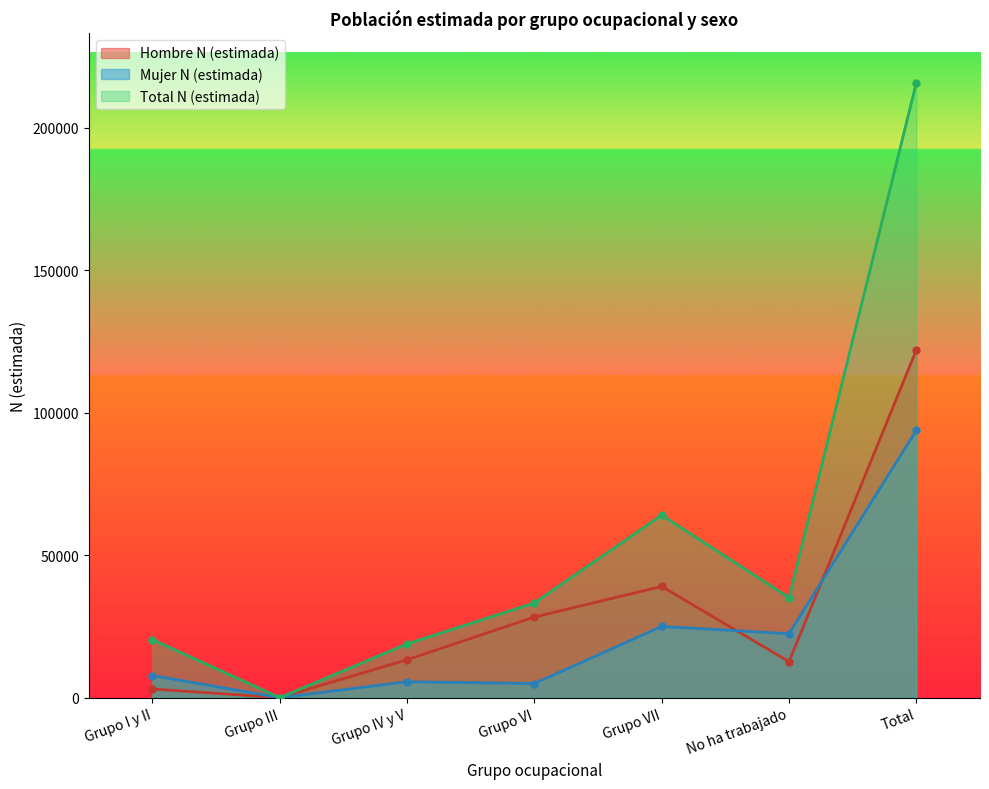

Read the Hombre N (estimada) value at Grupo VII, to the nearest 10.

39020